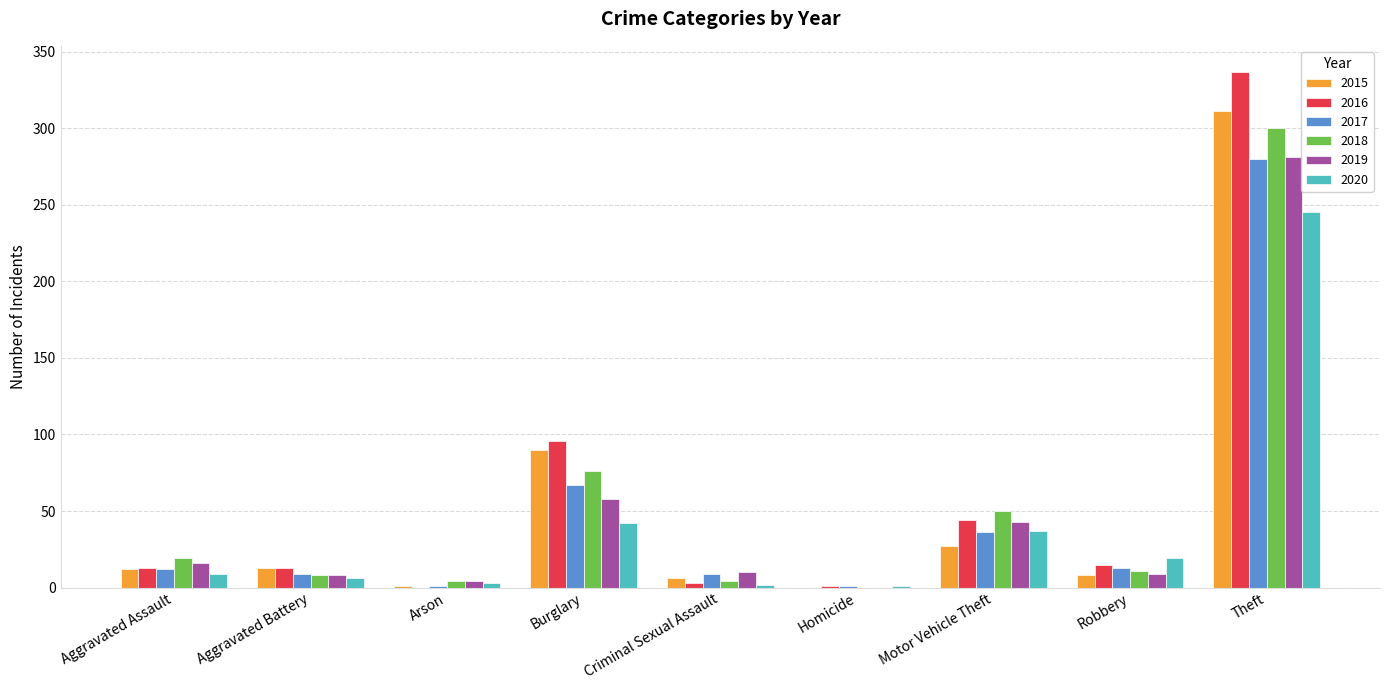

Is it true that 2017 equals 9 at Criminal Sexual Assault?

True